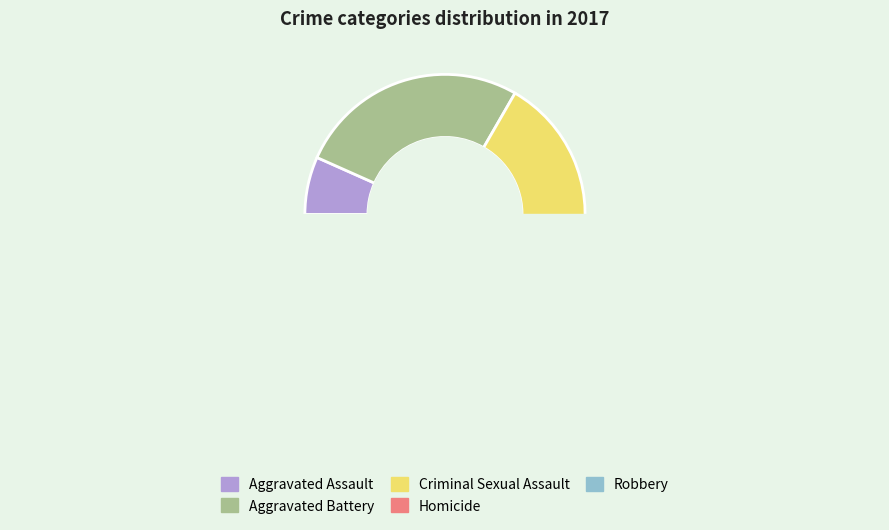

How many slices are in this pie chart?

5